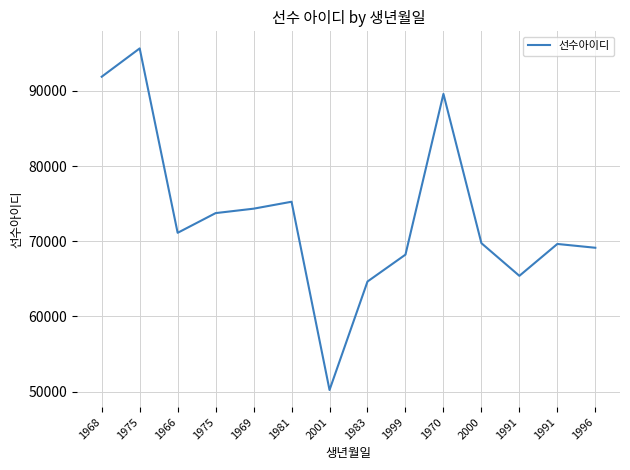

Reading right to left, list all the values displayed in this chart.

69134	69640	65398	69745	89610	68220	64641	50206	75259	74336	73746	71123	95665	91899